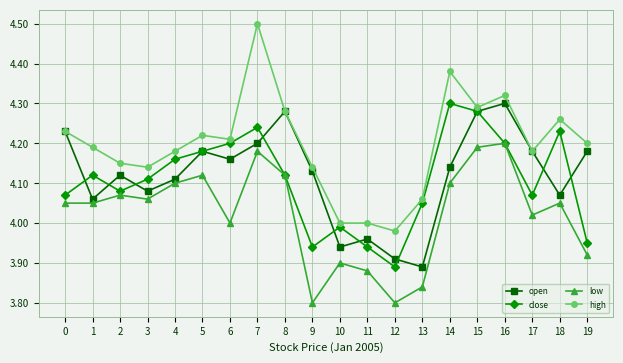

Does the chart have visible grid lines?

Yes